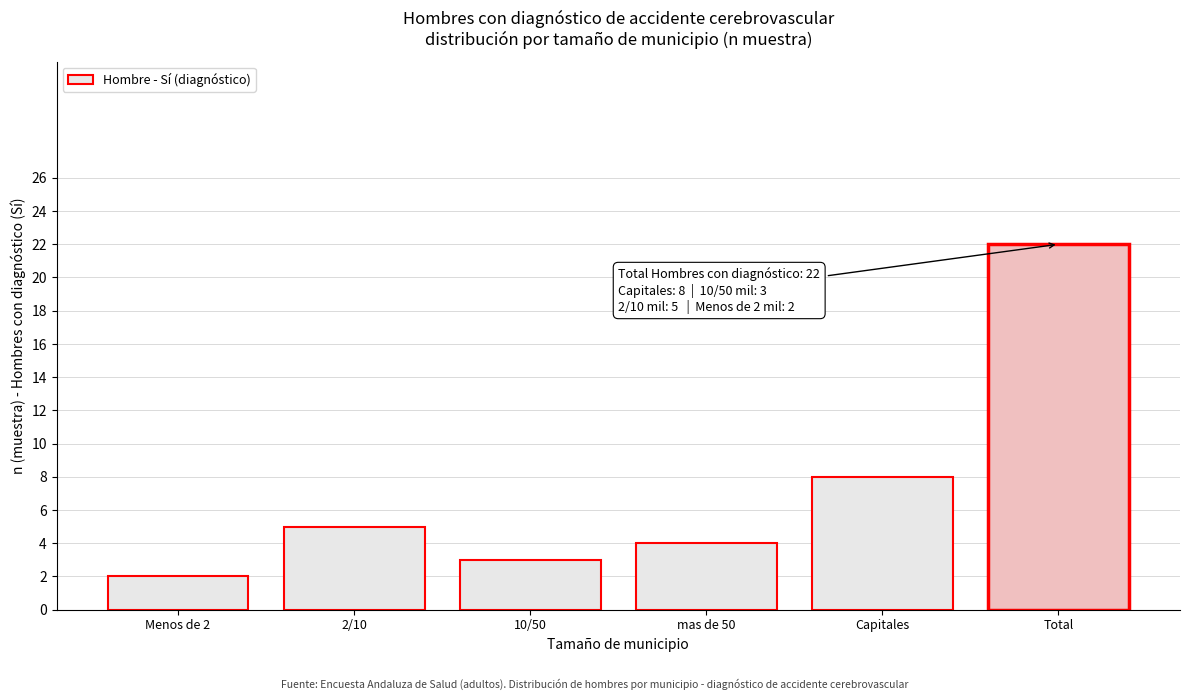

Reading right to left, transcribe all the data shown in this chart.

22	8	4	3	5	2